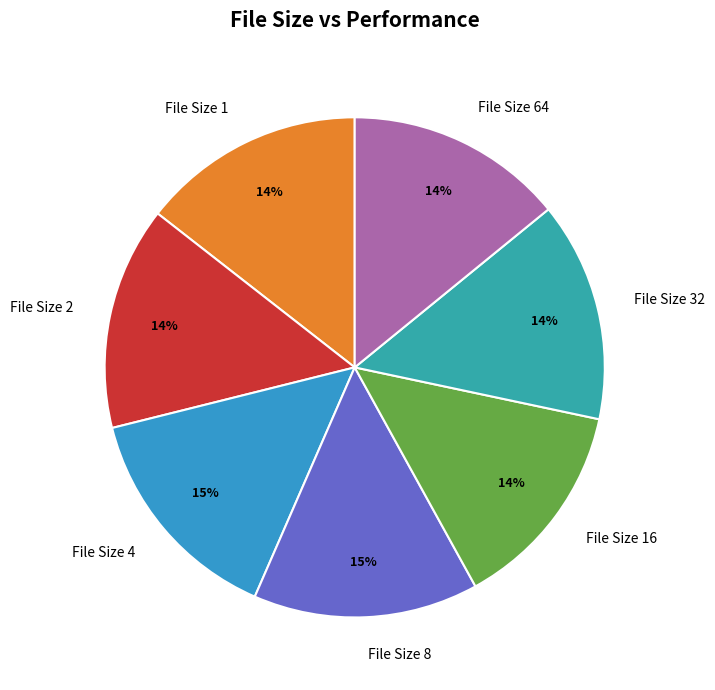

Approximately how many times larger is the value at File Size 2 compared to File Size 32?

1.0